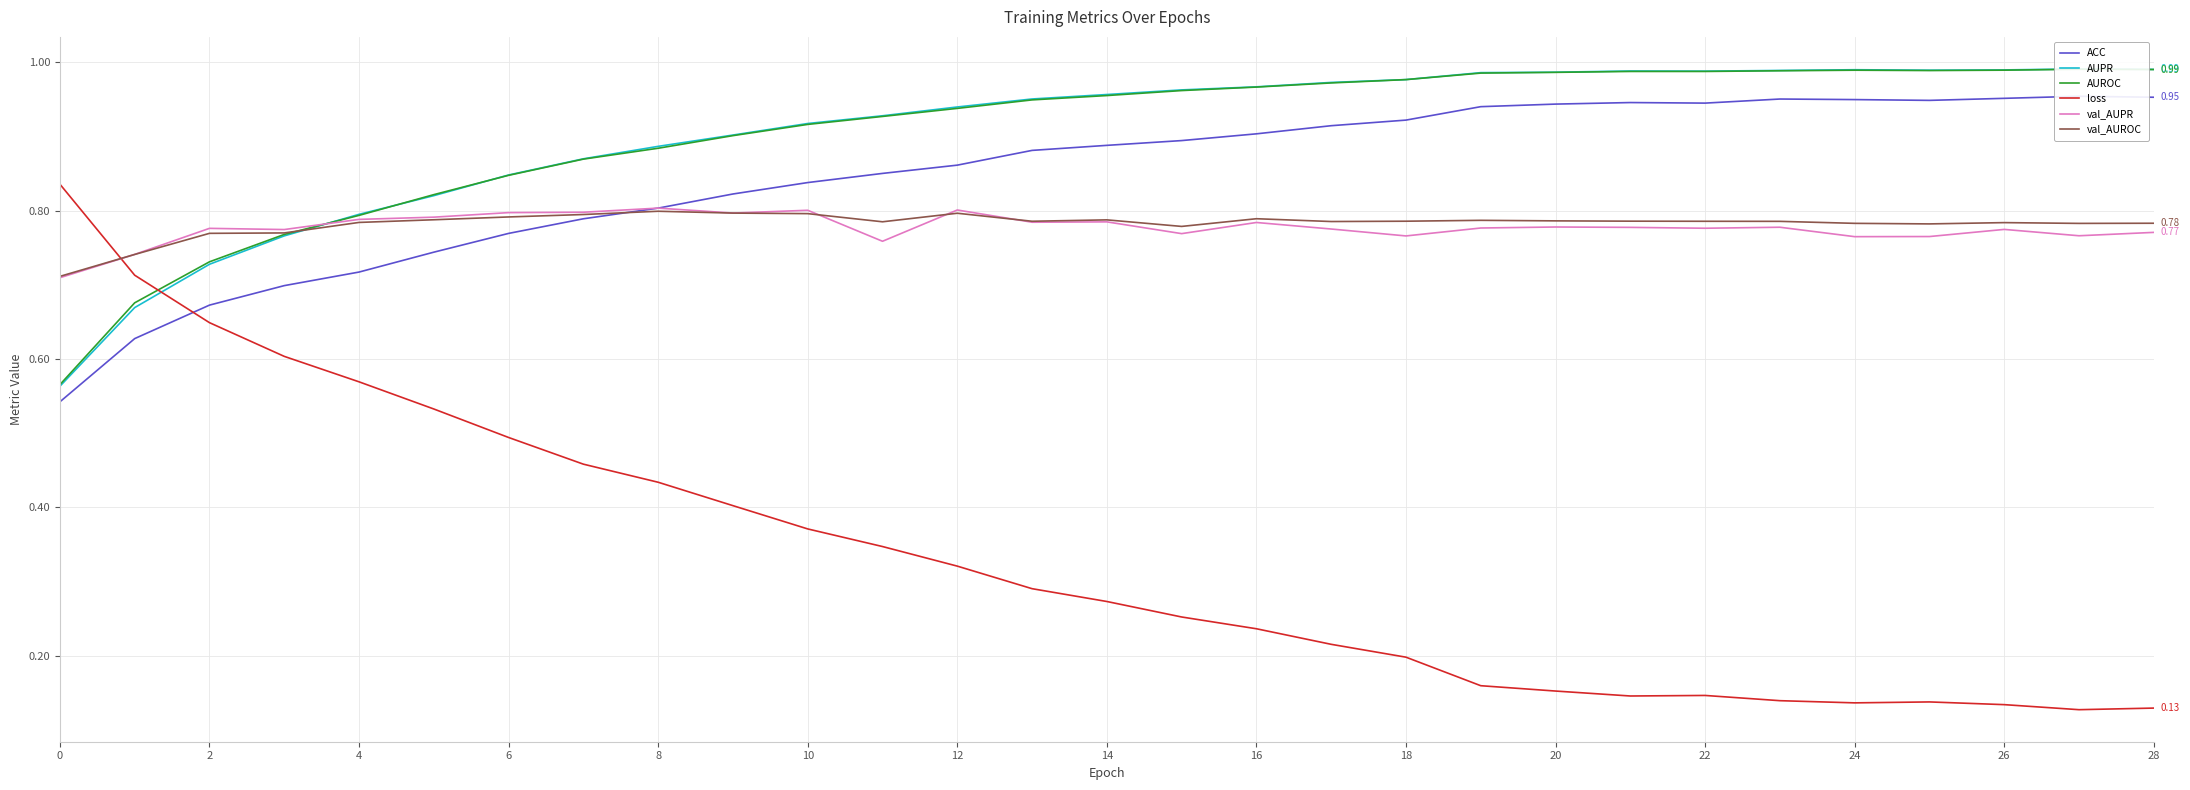

What is the label of the 3rd point from the right?

26